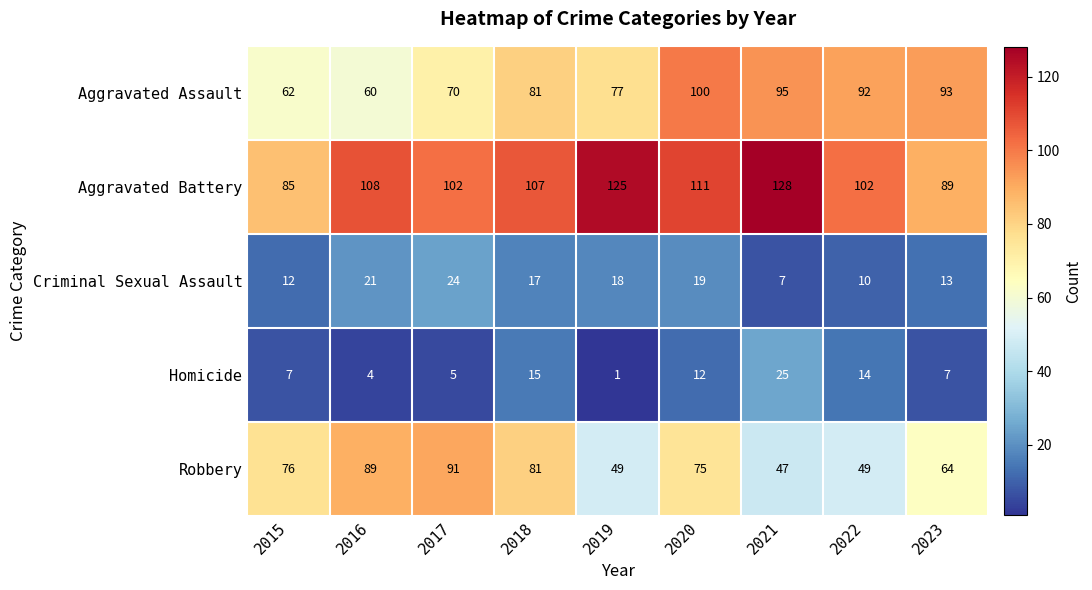

What is the average value of the Robbery series?

69